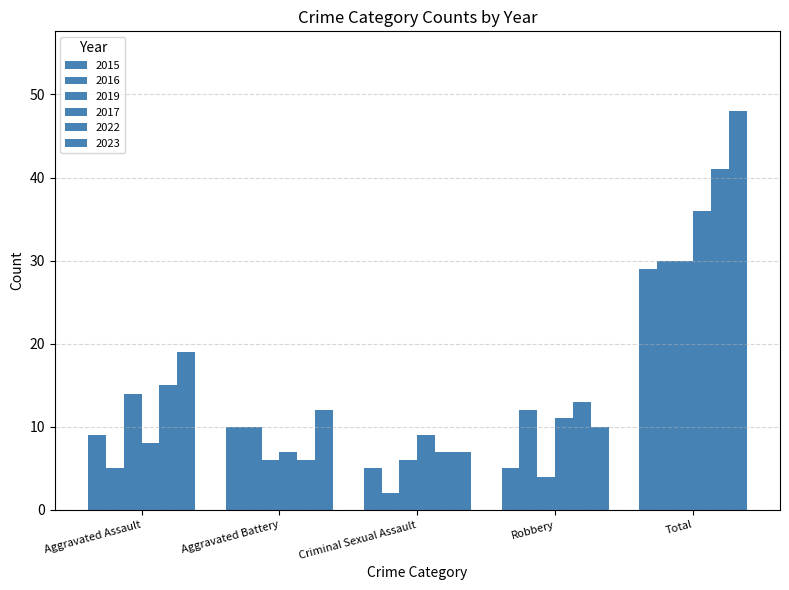

How many bars are there in total?

30